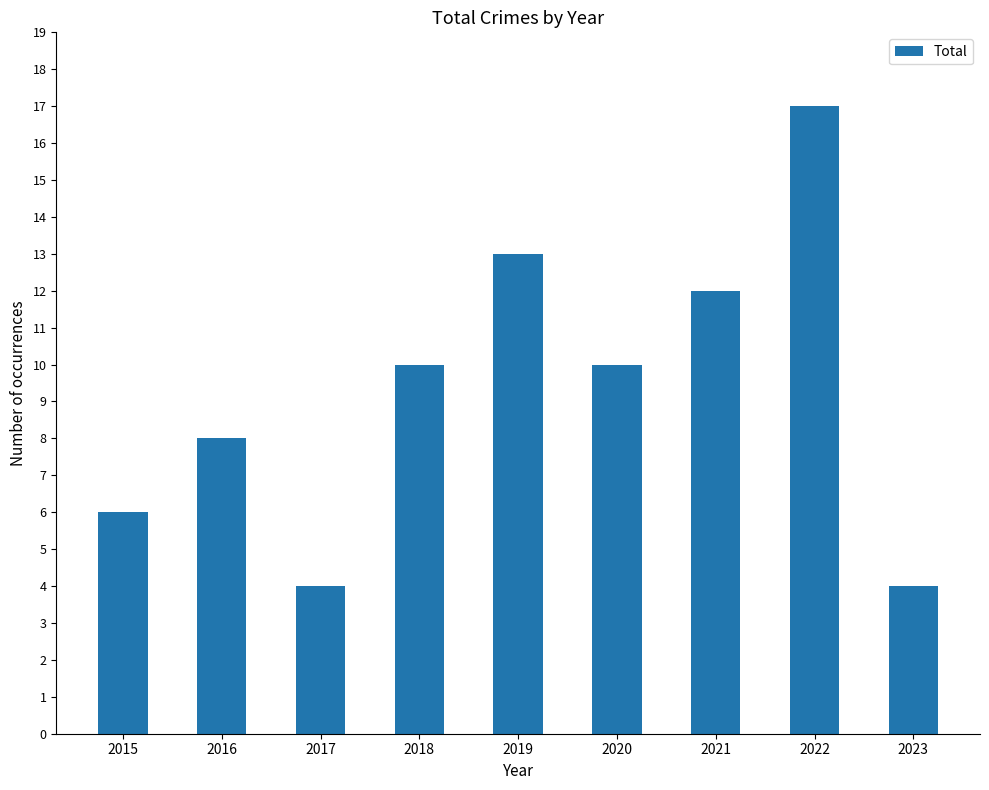

What is the change in value from 2016 to 2017?

-4